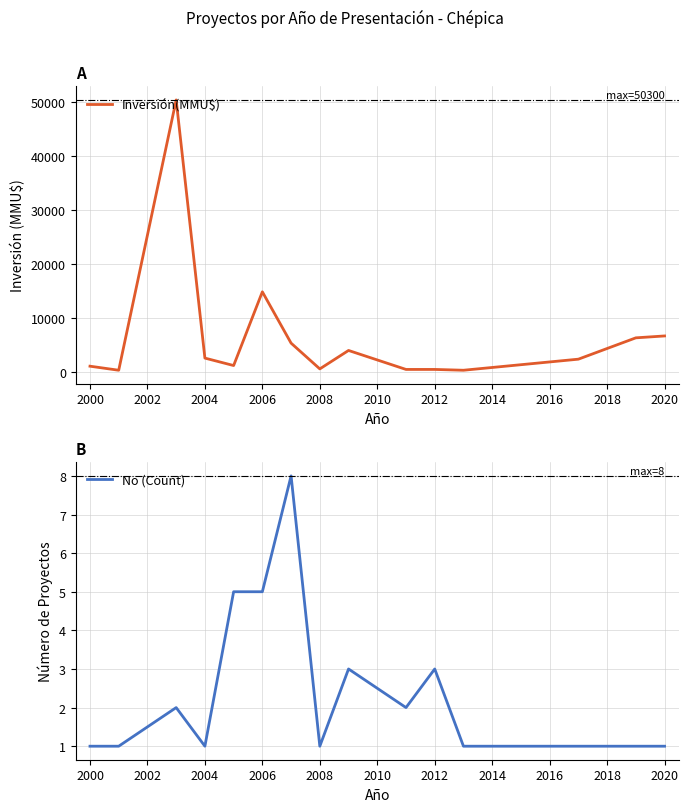

What is the value of the Inversión(MMU$) point at the 10th from the left?

400